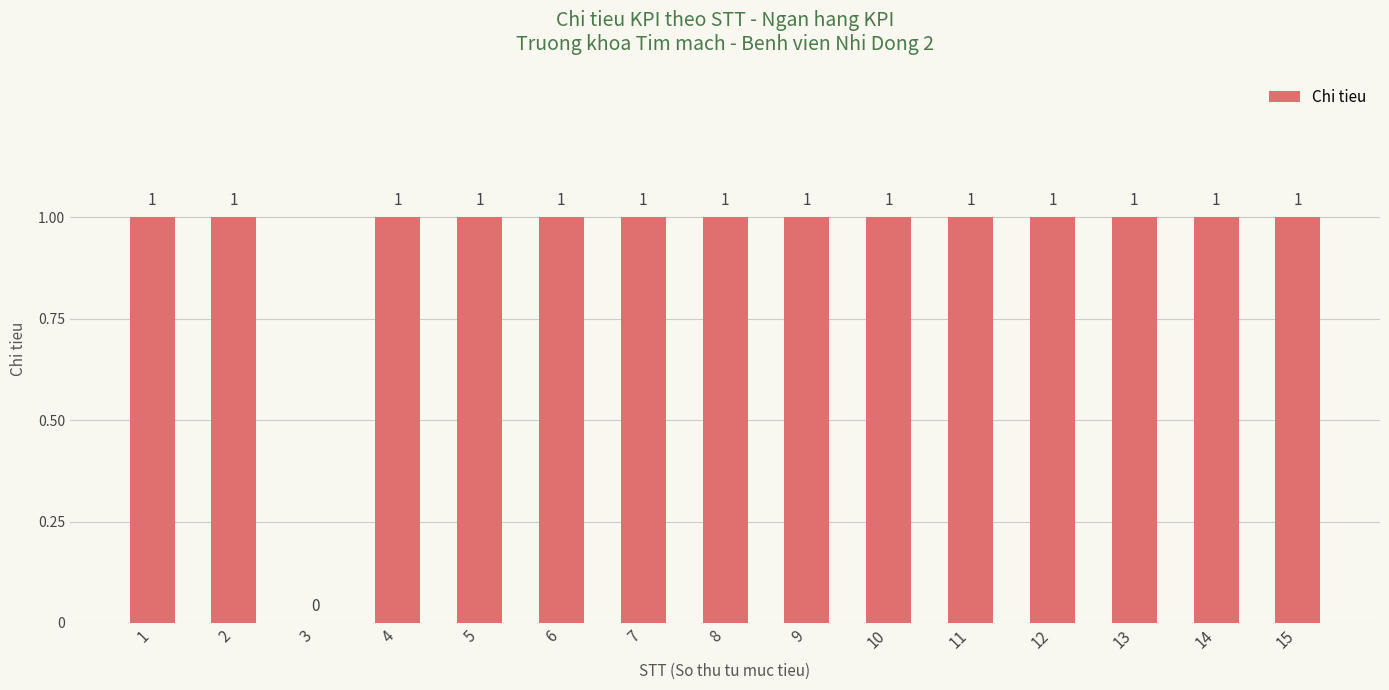

Is it true that the value at 15 is 1?

True